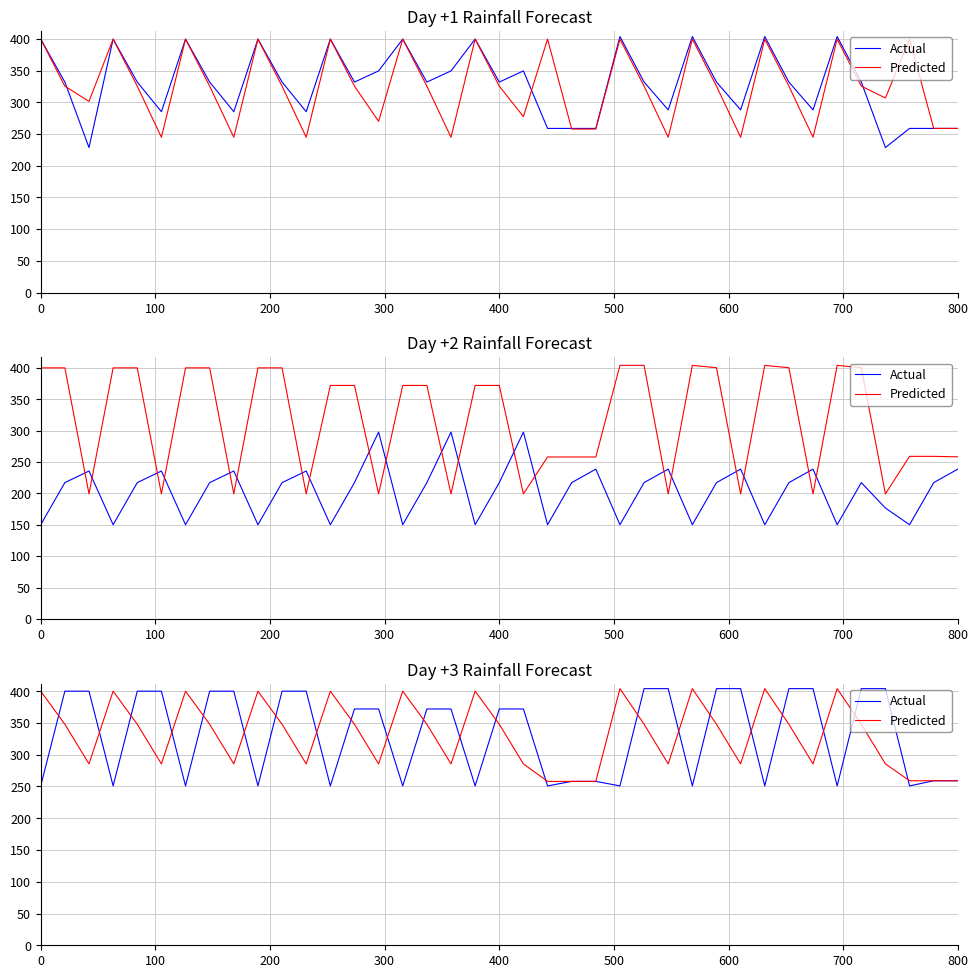

The value of Predicted at 26 is 401.9. True or false?

False